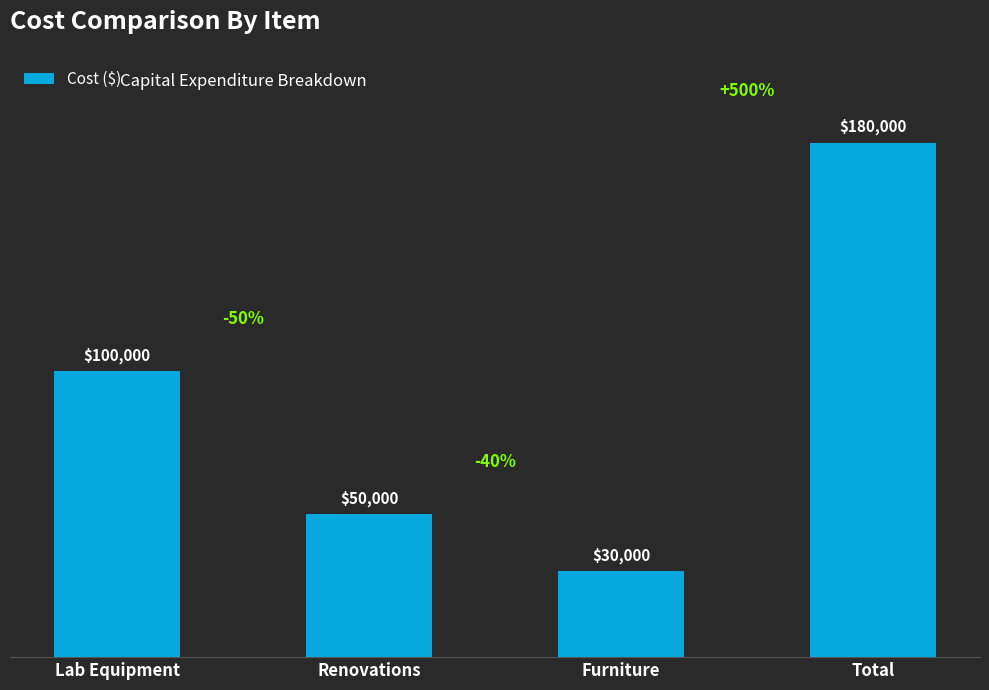

Reading right to left, extract all data points from this chart.

180000	30000	50000	100000